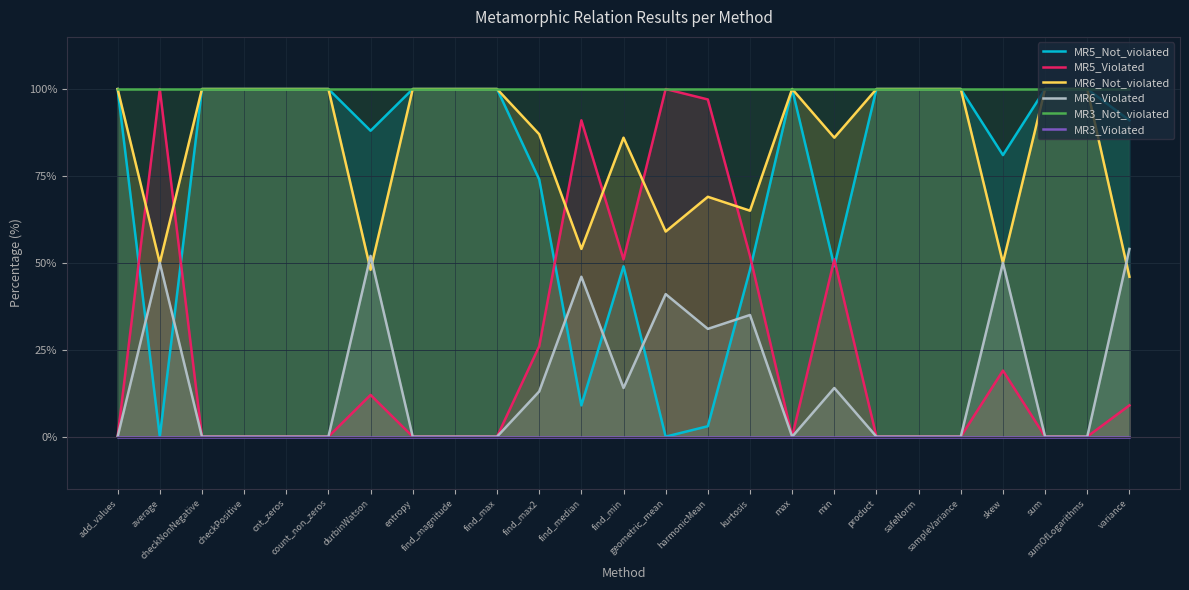

What is the difference between the MR5_Violated values at average and cnt_zeros?

100